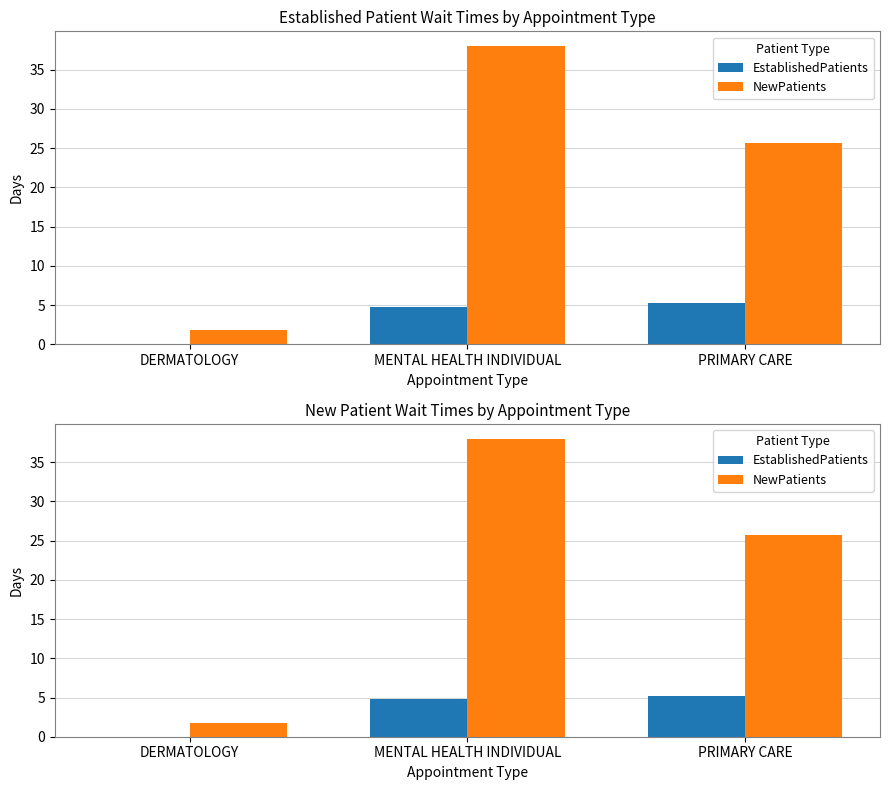

At how many categories does at least one series exceed 2?

2